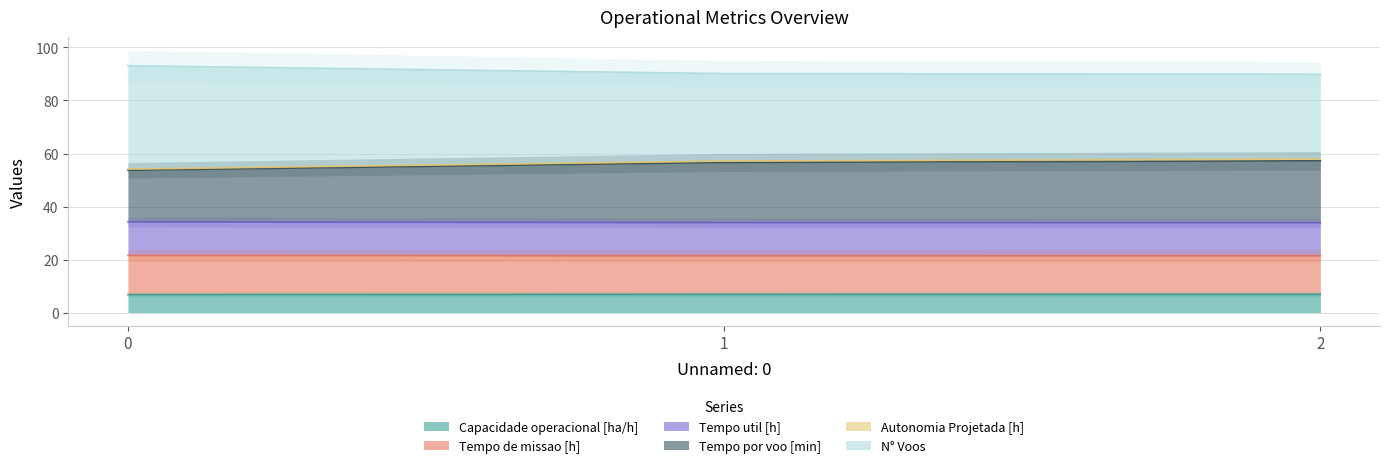

True or false: Capacidade operacional [ha/h] has a value of 11.0 at 0.

False